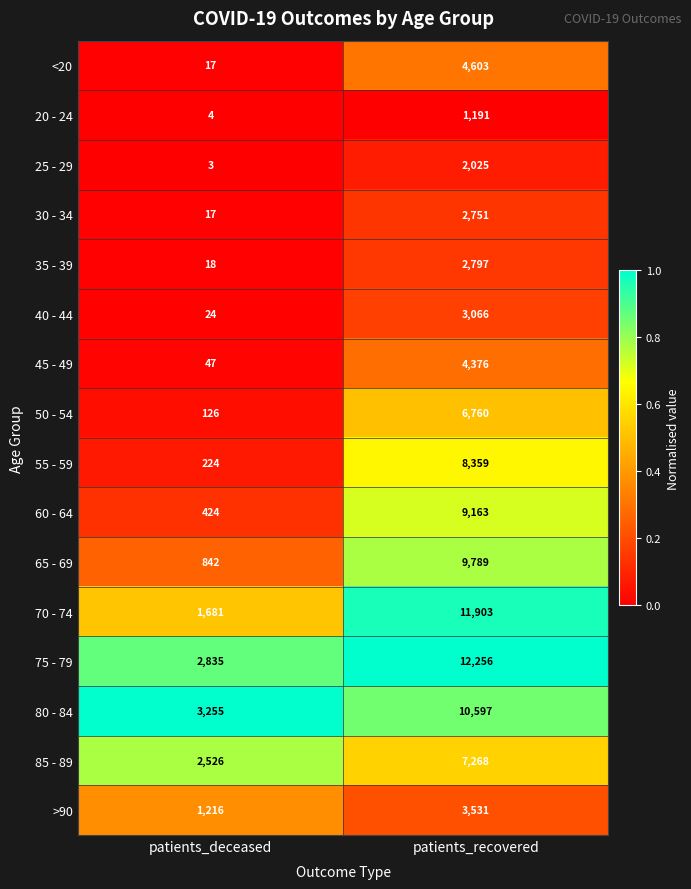

The 60 - 64 series shows 109 at patients_deceased. True or false?

False